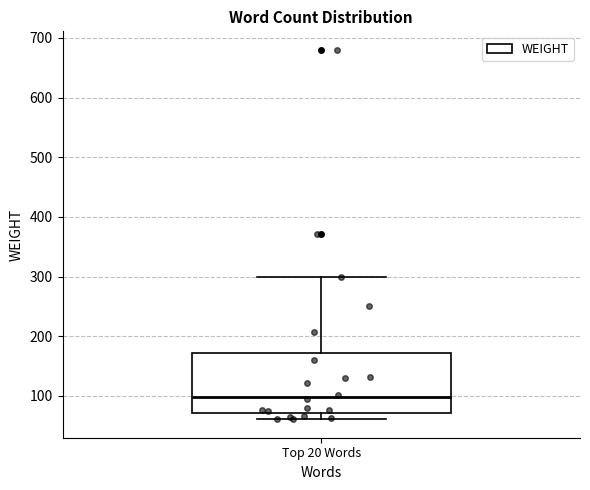

Read this box plot against the y-axis: the position of the median line, the range covered by the box, and the ends of both whiskers. The values are not printed on the chart, so give them approximately, as read against the axis.

median 100, box 70 to 170, whiskers 60 to 300